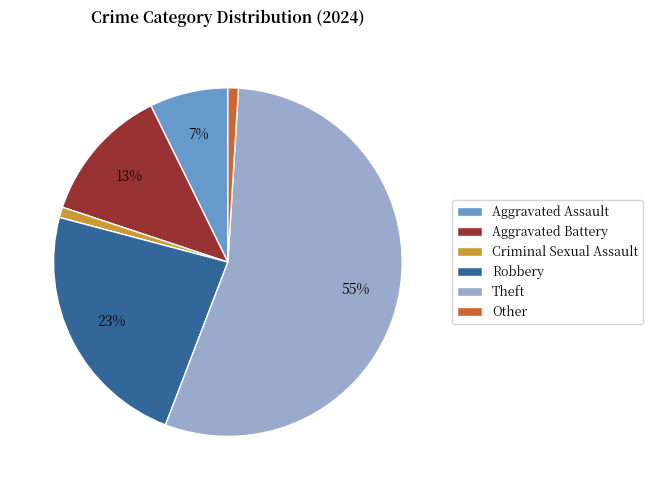

Between Aggravated Battery and Criminal Sexual Assault, which is larger?

Aggravated Battery